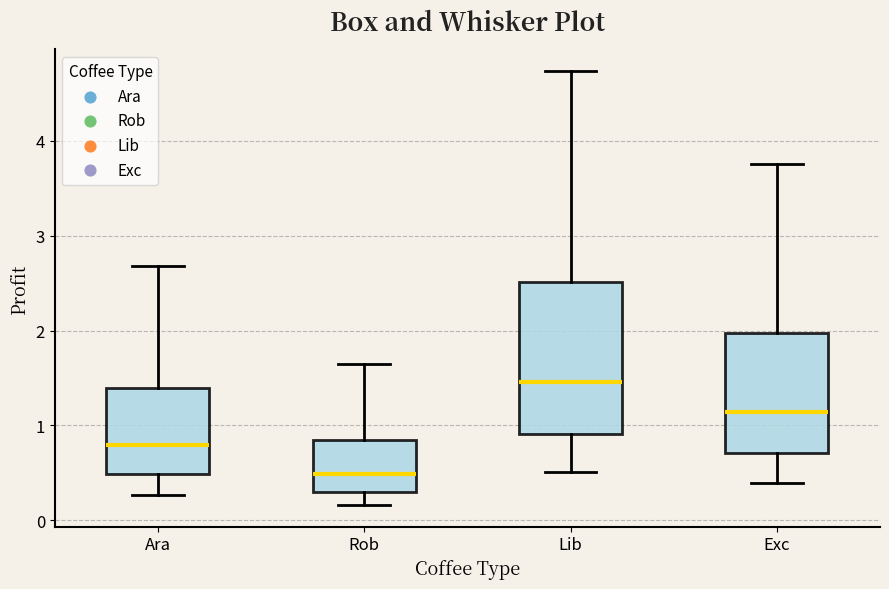

Where does the upper whisker of the box for Ara end on the y-axis? The values are not printed on the chart, so give them approximately, as read against the axis.

2.7